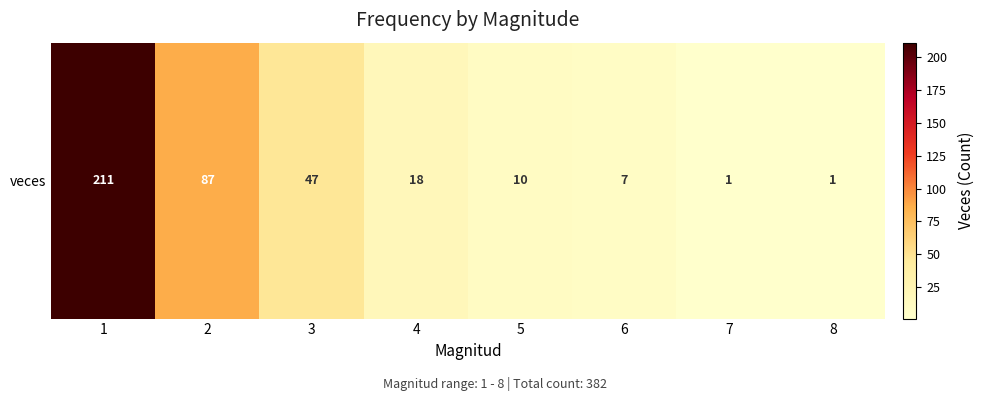

What is the average value?

48